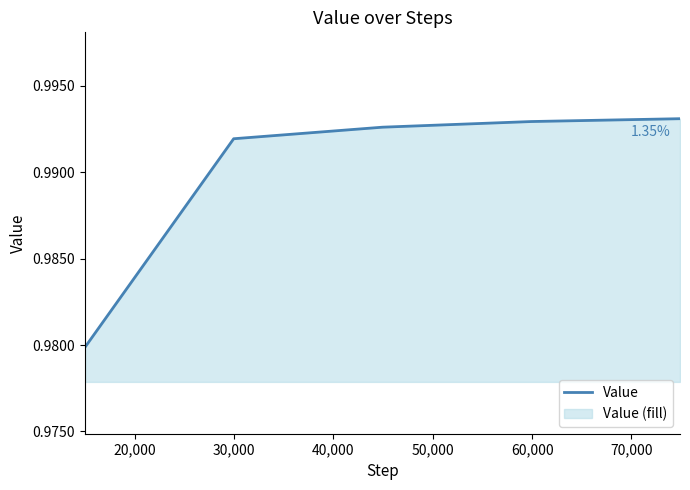

True or false: the data has more than 1 interior local peaks.

False